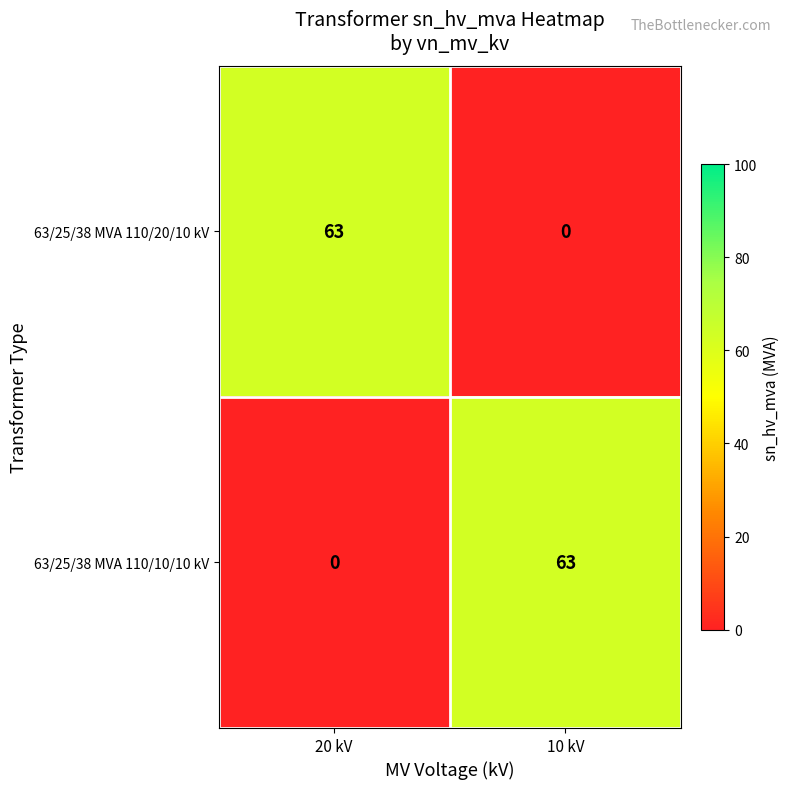

Reading right to left, what are all the values shown in this chart?

63/25/38 MVA 110/20/10 kV: 10 kV=0	20 kV=63
63/25/38 MVA 110/10/10 kV: 10 kV=63	20 kV=0